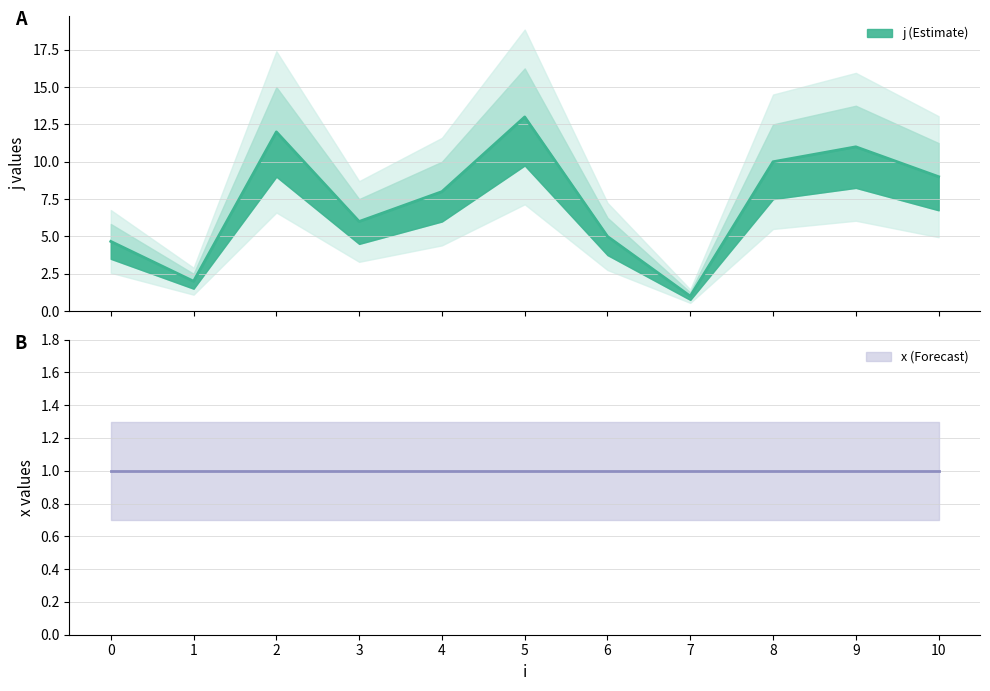

Is this an area chart (filled region under the line)?

No